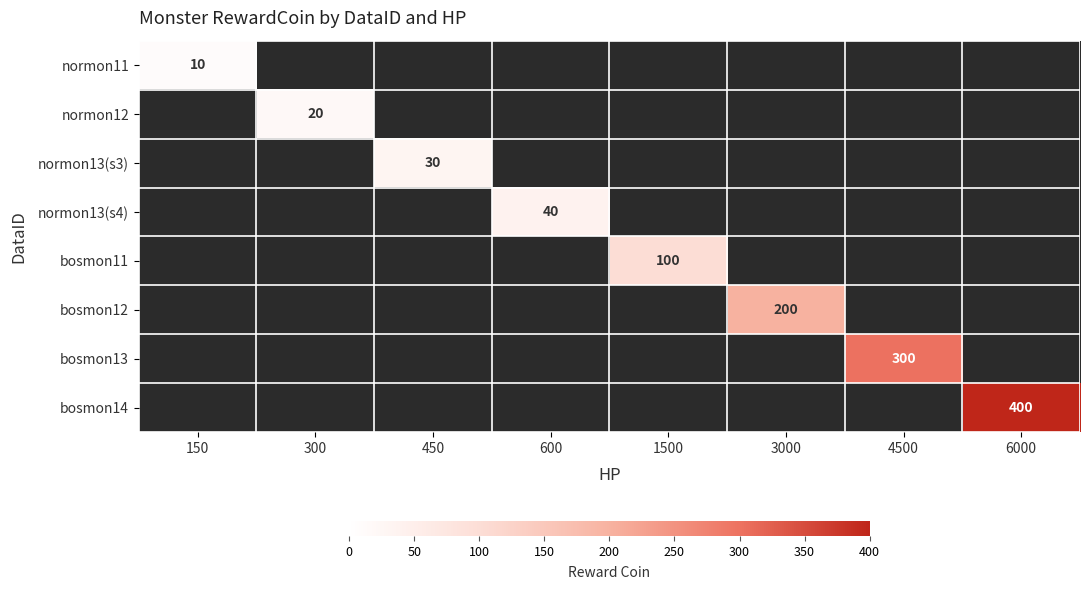

Which category has the lowest value across all series?

150